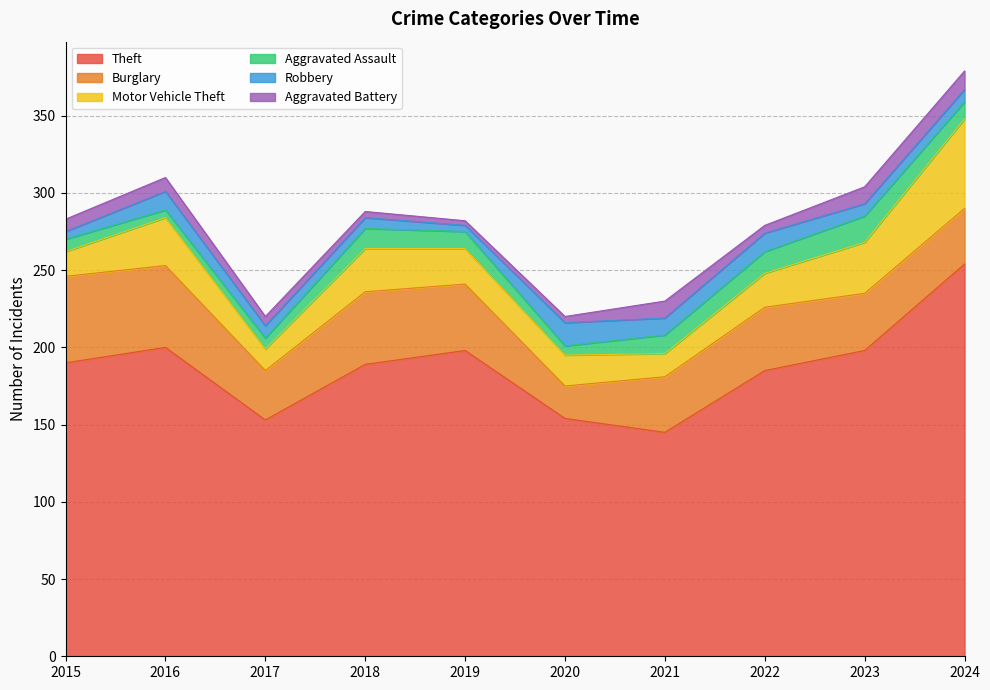

The value of Aggravated Battery at 2017 is 6. True or false?

True